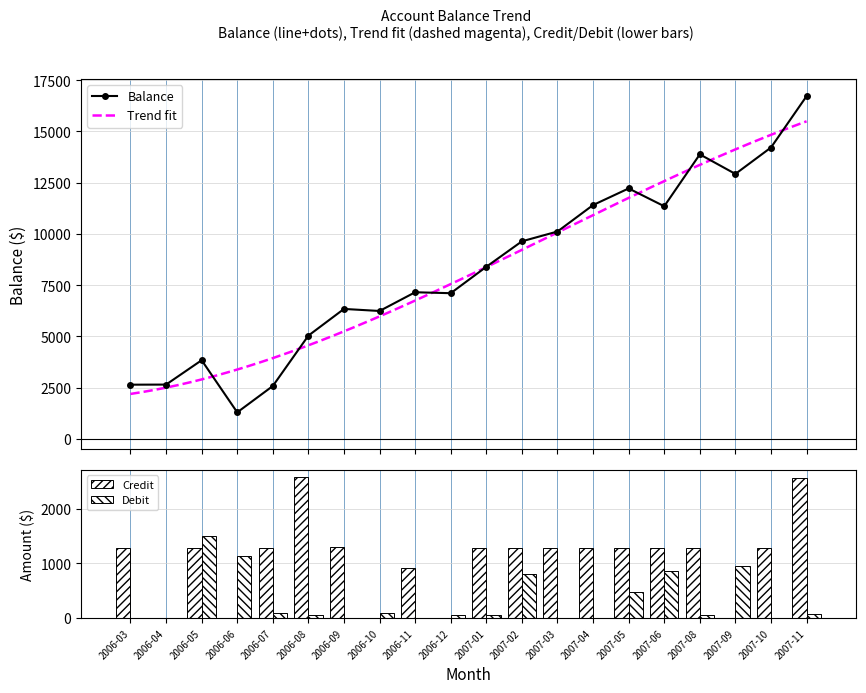

What is the value of the Balance point at the 1st from the left?

2646.2